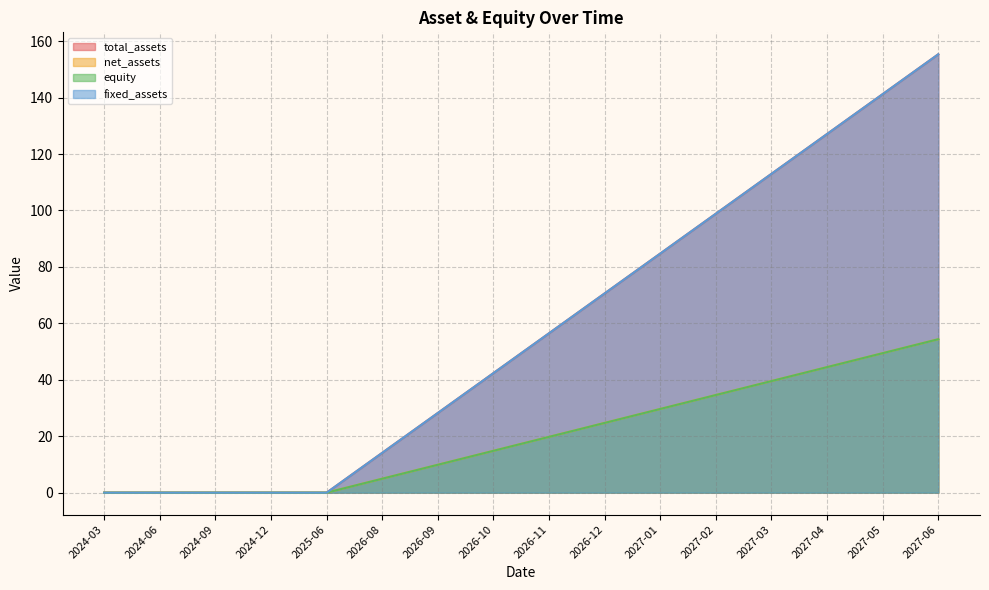

Which category has the highest value in the net_assets series?

2027-06